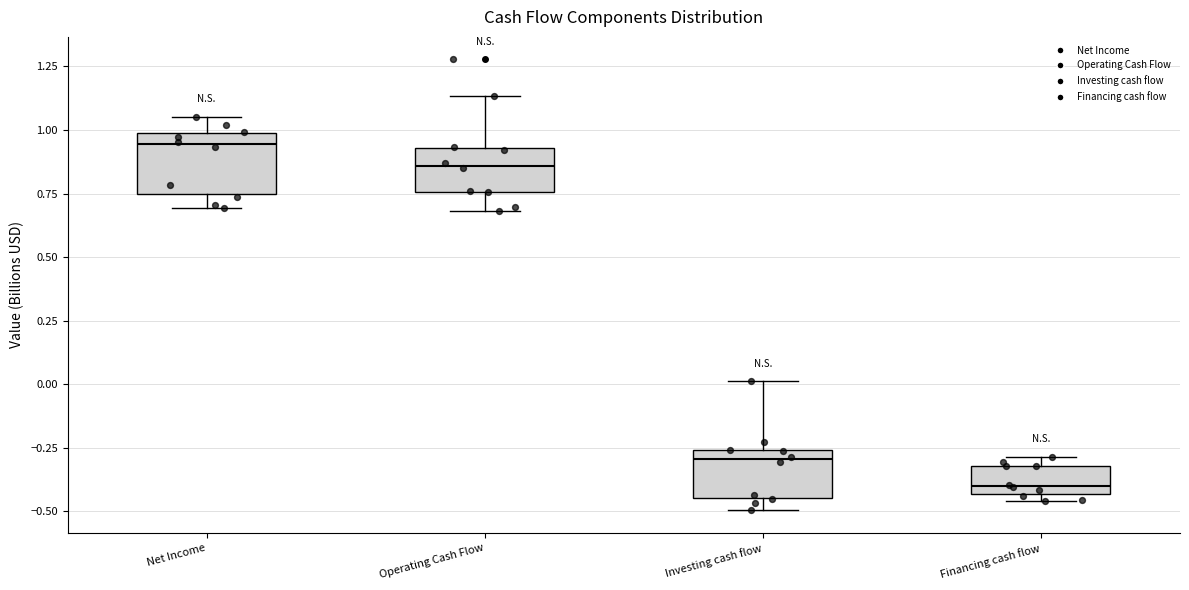

Reading left to right, transcribe this box plot: for each box, give where its median line is, the range the box spans, and where its two whiskers end, as read against the y-axis. The values are not printed on the chart, so give them approximately, as read against the axis.

Net Income: median 0.95, box 0.75 to 1.00, whiskers 0.70 to 1.05
Operating Cash Flow: median 0.85, box 0.75 to 0.95, whiskers 0.70 to 1.15
Investing cash flow: median -0.30, box -0.45 to -0.25, whiskers -0.50 to 0.00
Financing cash flow: median -0.40, box -0.45 to -0.30, whiskers -0.45 (just below the box's lower edge) to -0.30 (just above the box's upper edge)